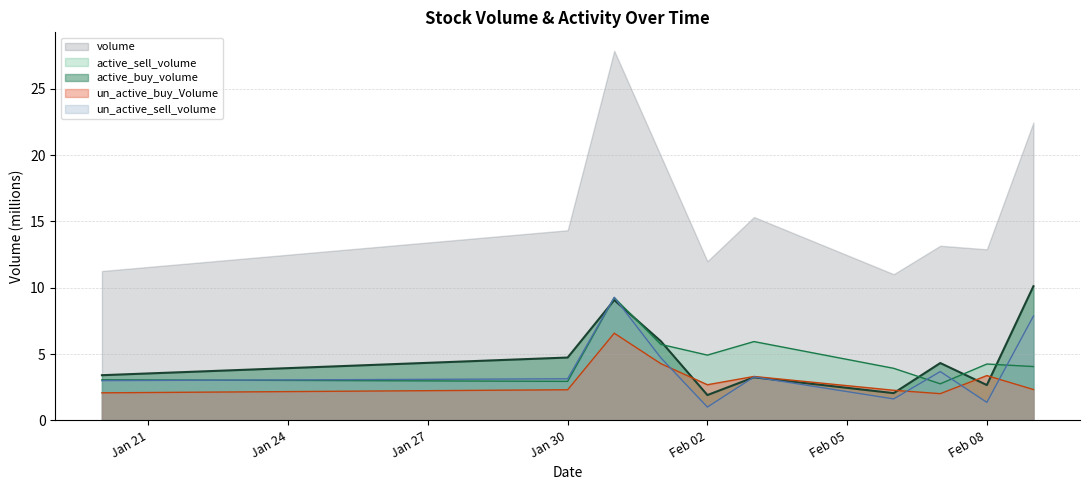

At which label does un_active_buy_Volume reach its minimum?

2023-02-07